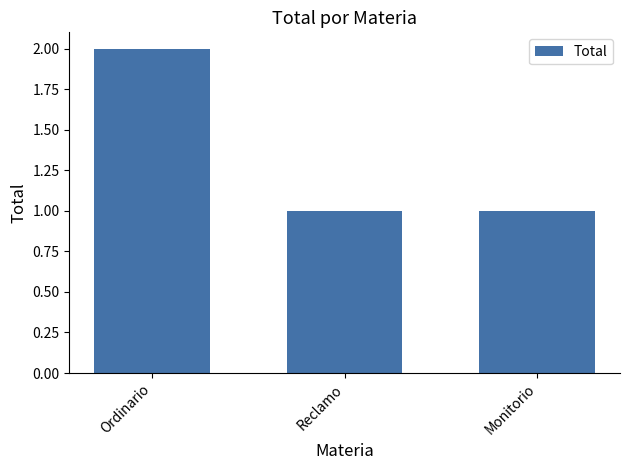

Reading left to right, transcribe all the data shown in this chart.

2	1	1